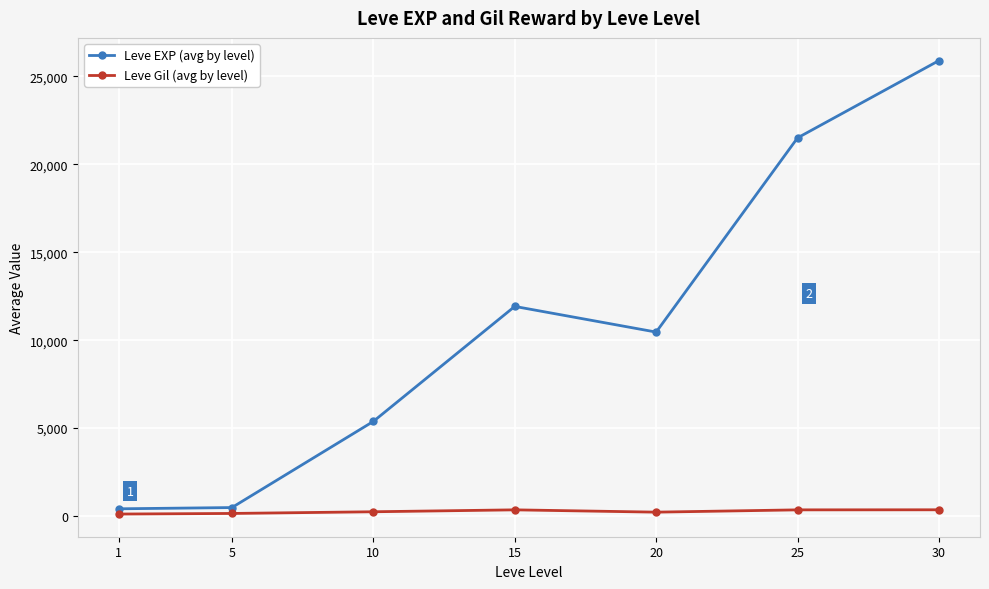

What is the total value across all series at 5?

629